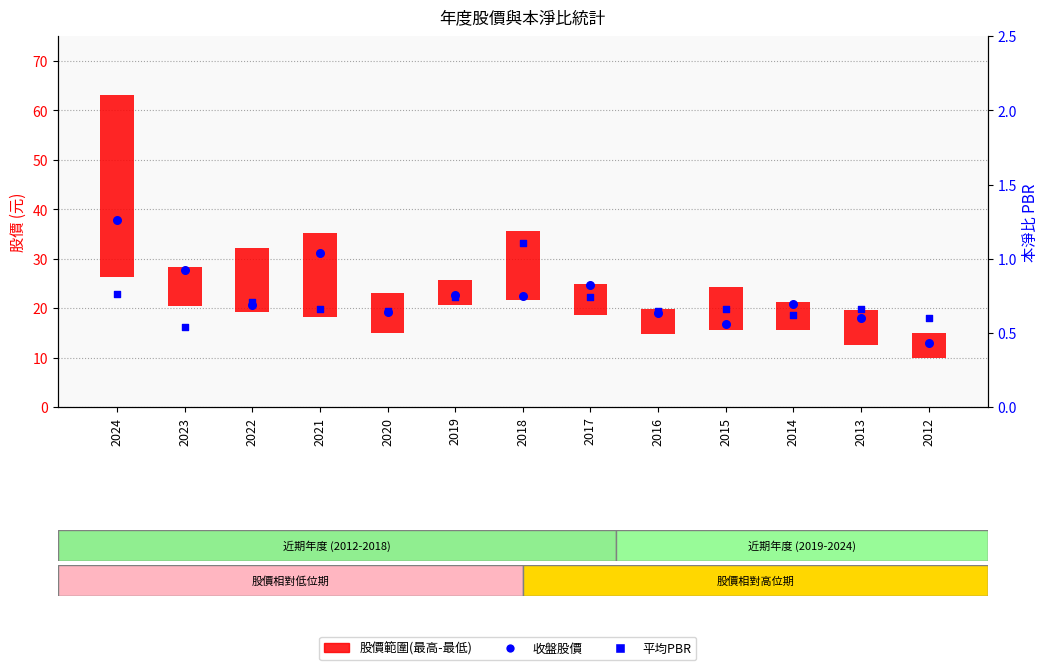

Which series reaches the minimum Y coordinate?

平均PBR